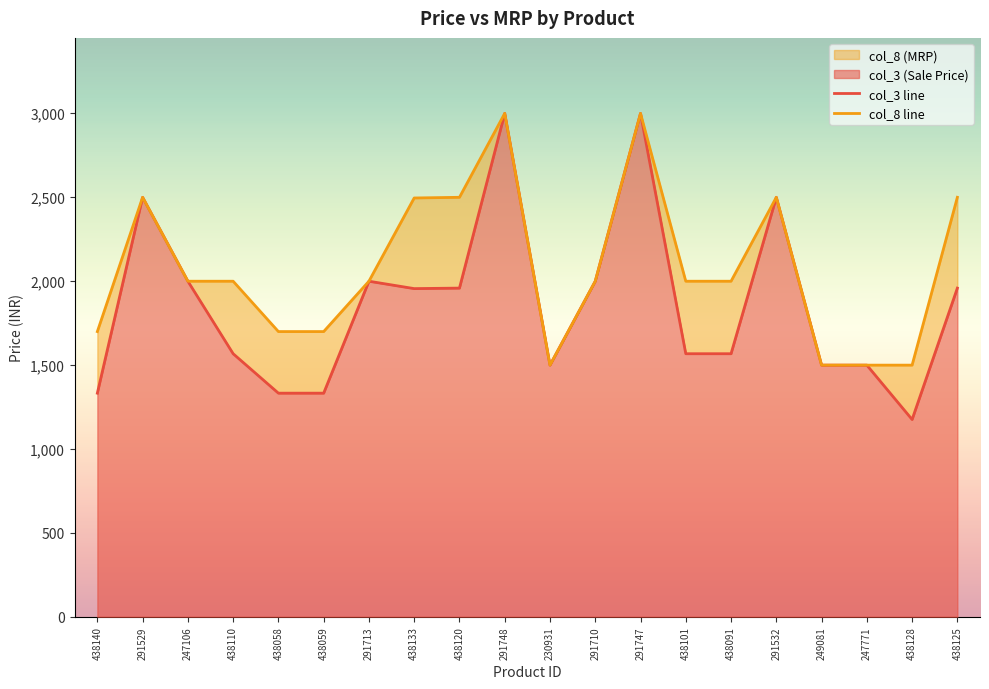

What is the greatest value displayed?

2999